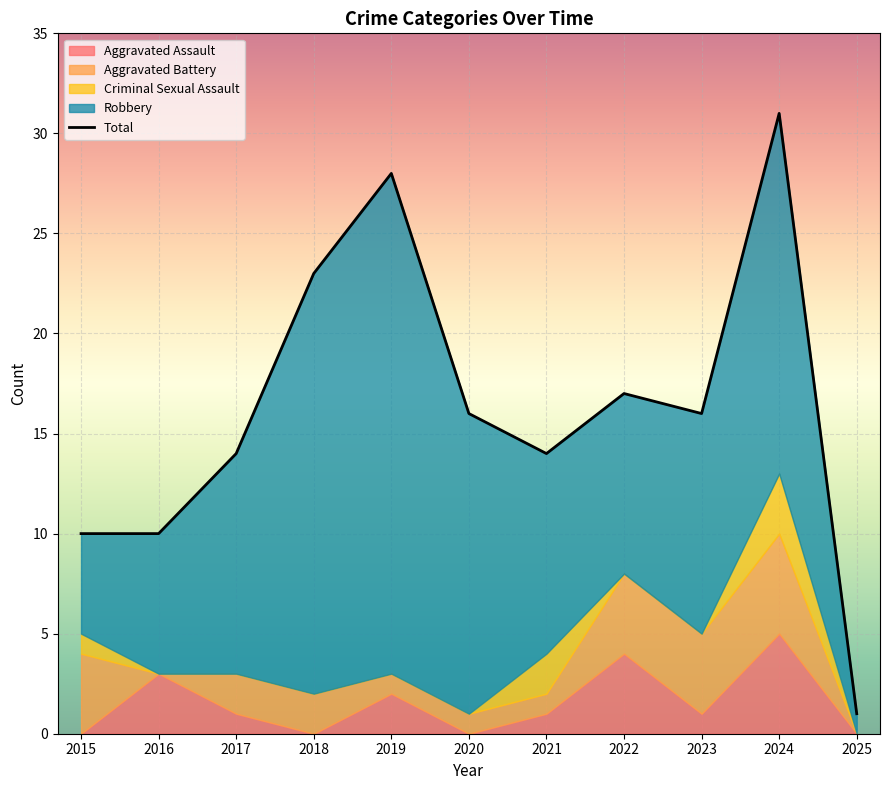

Does the chart display data point markers on the line(s)?

No